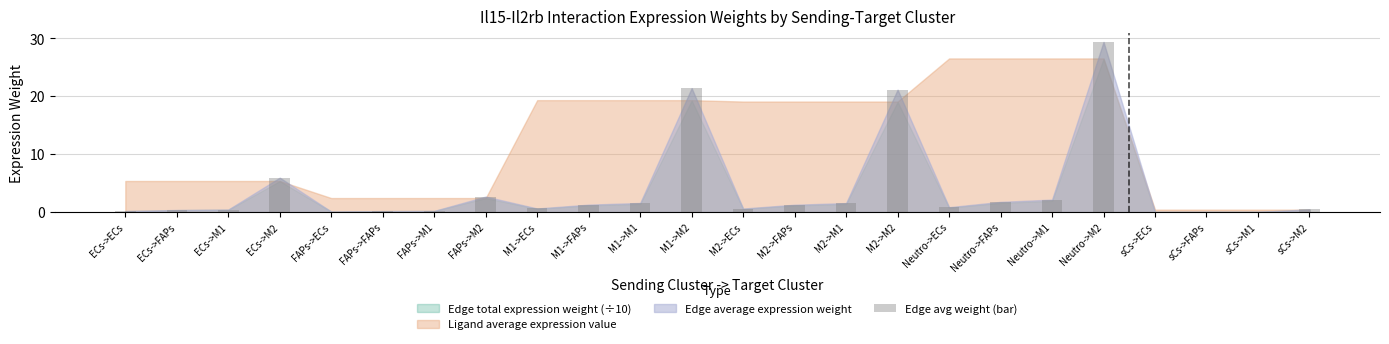

Is it true that the value at ECs->M2 is 5.9?

True